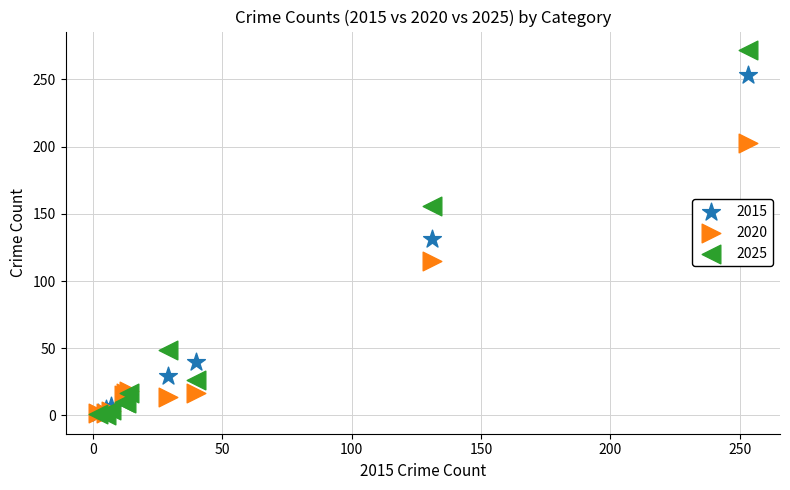

In the 2020 series, what Y value is closest to 102?

115